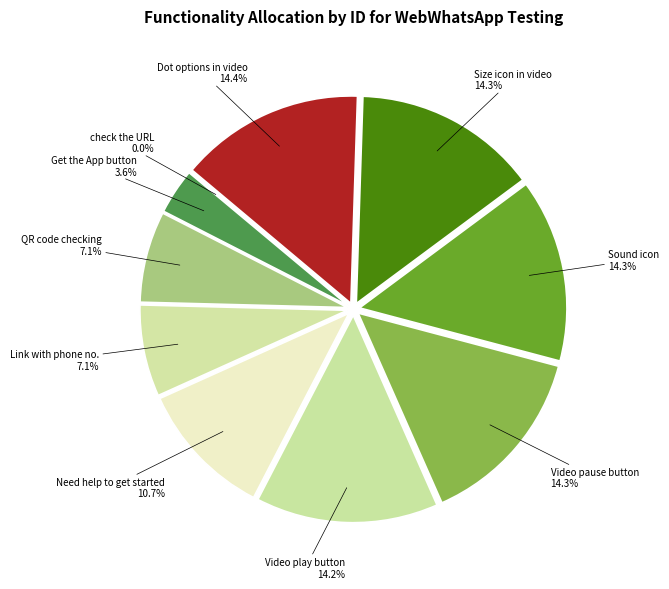

Is there any slice that represents more than half of the pie?

No